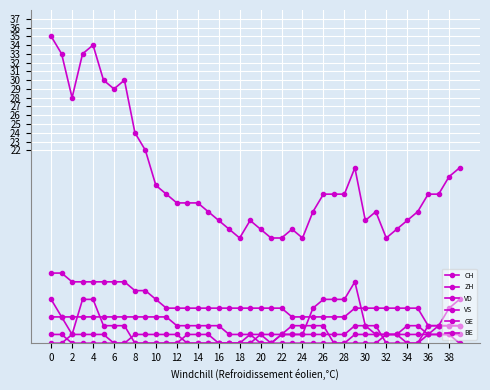

How many lines are shown in the chart?

6